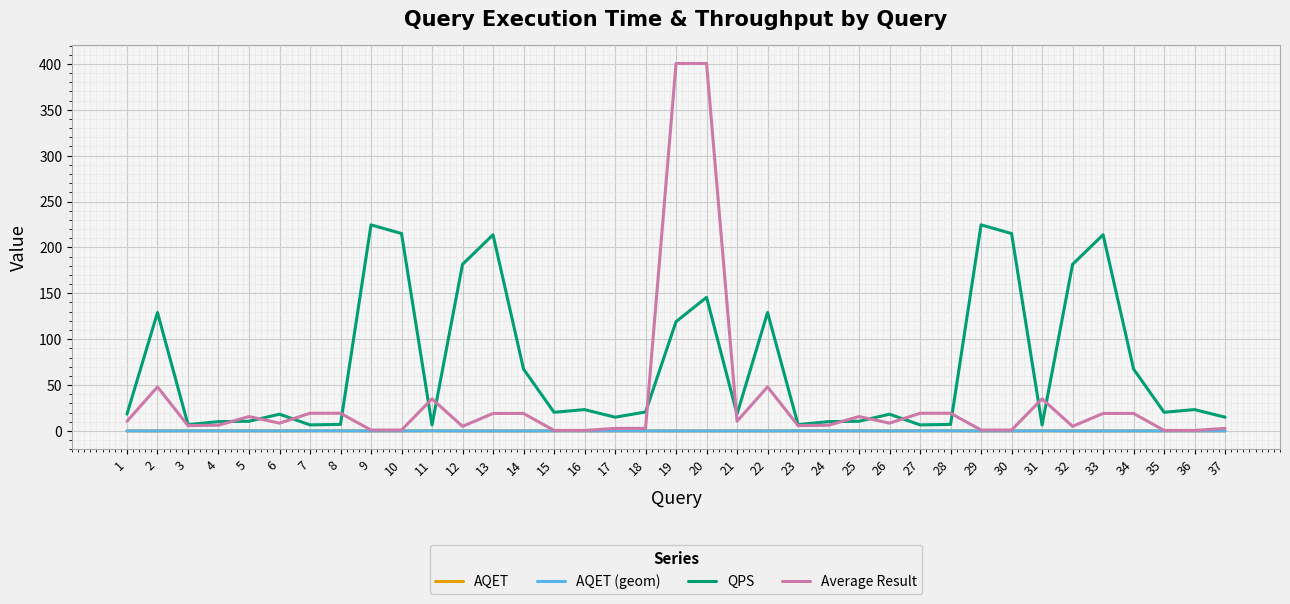

At how many categories does at least one series exceed 220?

4